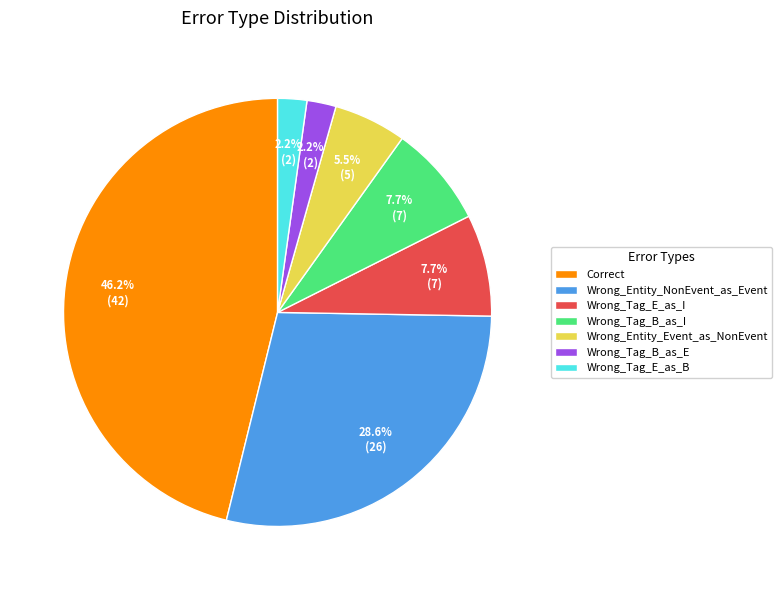

What percentage is the Correct slice, to the nearest percent?

46%